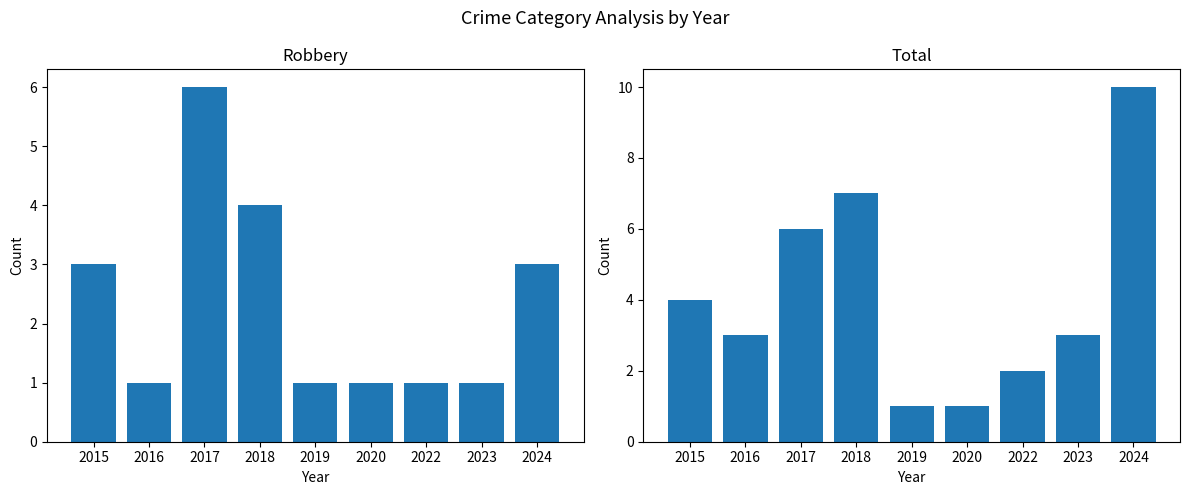

At how many categories does at least one series exceed 8?

1